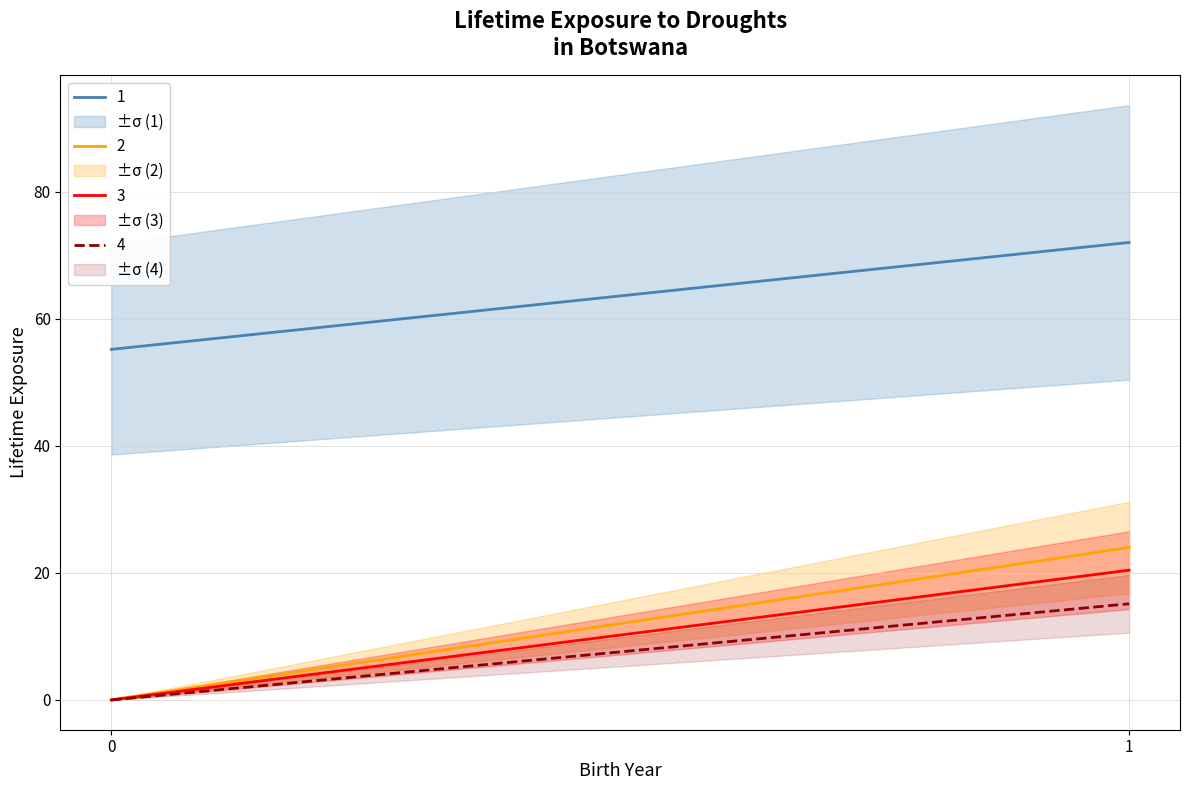

At which category is the sum across all series the highest?

1